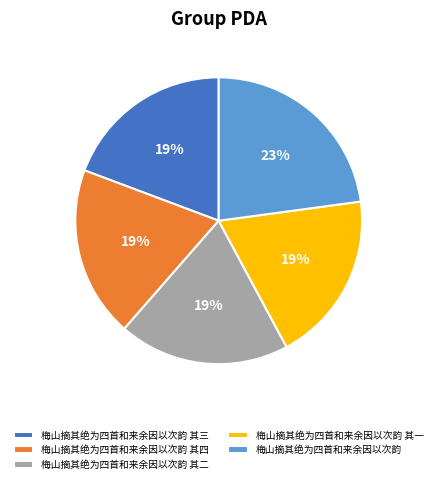

How many segments does this pie chart have?

5